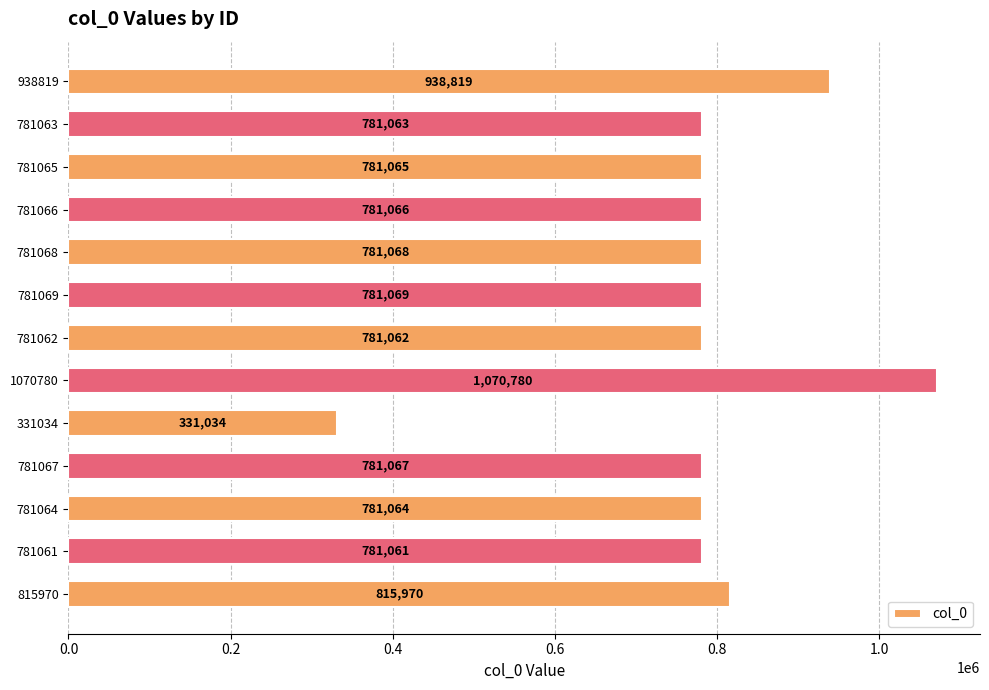

Rank the categories by value from highest to lowest.

1070780, 938819, 815970, 781069, 781068, 781067, 781066, 781065, 781064, 781063, 781062, 781061, 331034